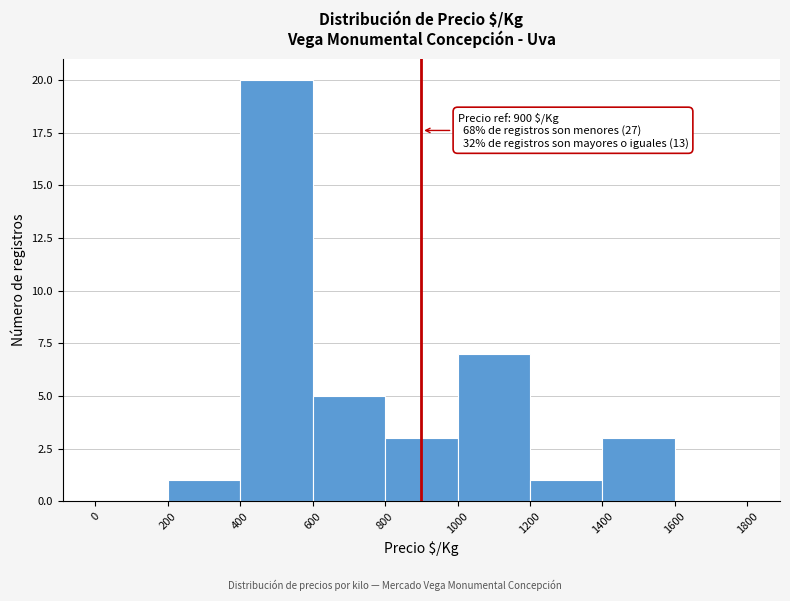

Over which range of the x-axis is the bar tallest?

400 to 600